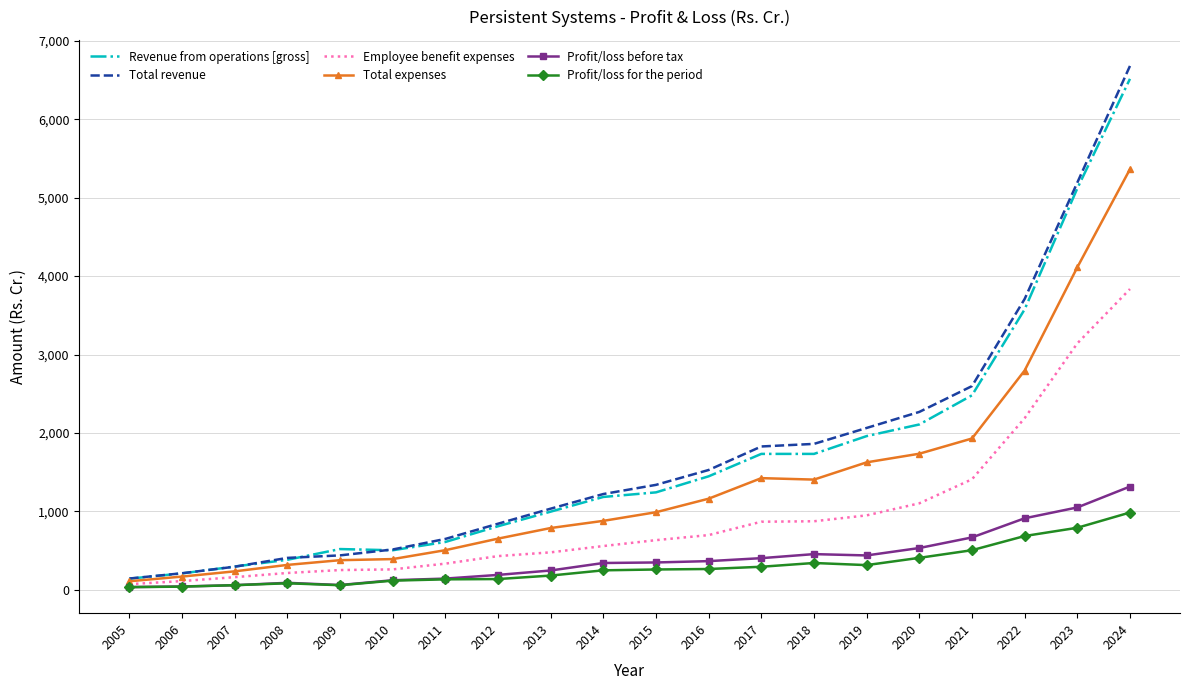

Which series changed the most between 2005 and 2022?

Total revenue